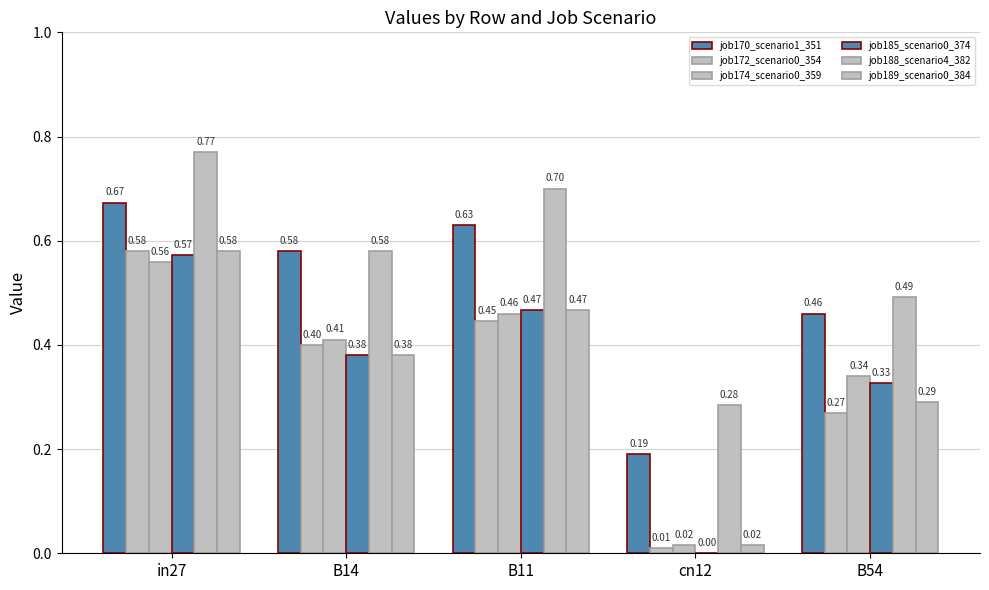

How many groups of bars are there?

5